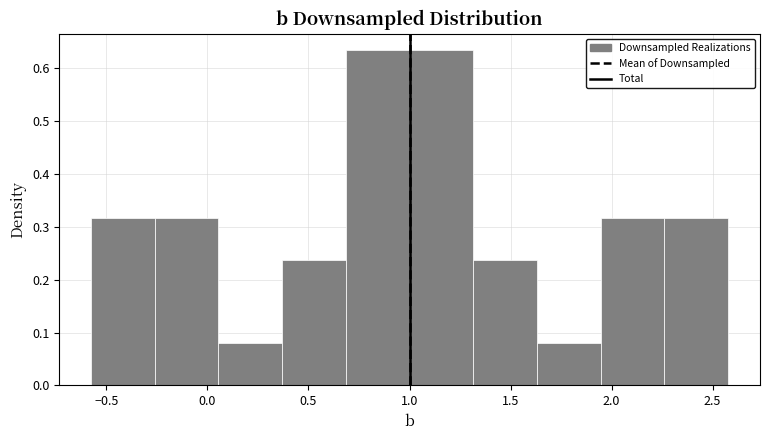

Reading left to right, transcribe this chart: for each bar, give the range it covers on the x-axis and its height. Neither the bar edges nor the heights are printed on the chart, so give them approximately, as read against the axes.

-0.60 to -0.25: 0.32
-0.25 to 0.05: 0.32
0.05 to 0.35: 0.08
0.35 to 0.70: 0.24
0.70 to 1.00: 0.63
1.00 to 1.30: 0.63
1.30 to 1.65: 0.24
1.65 to 1.95: 0.08
1.95 to 2.25: 0.32
2.25 to 2.60: 0.32